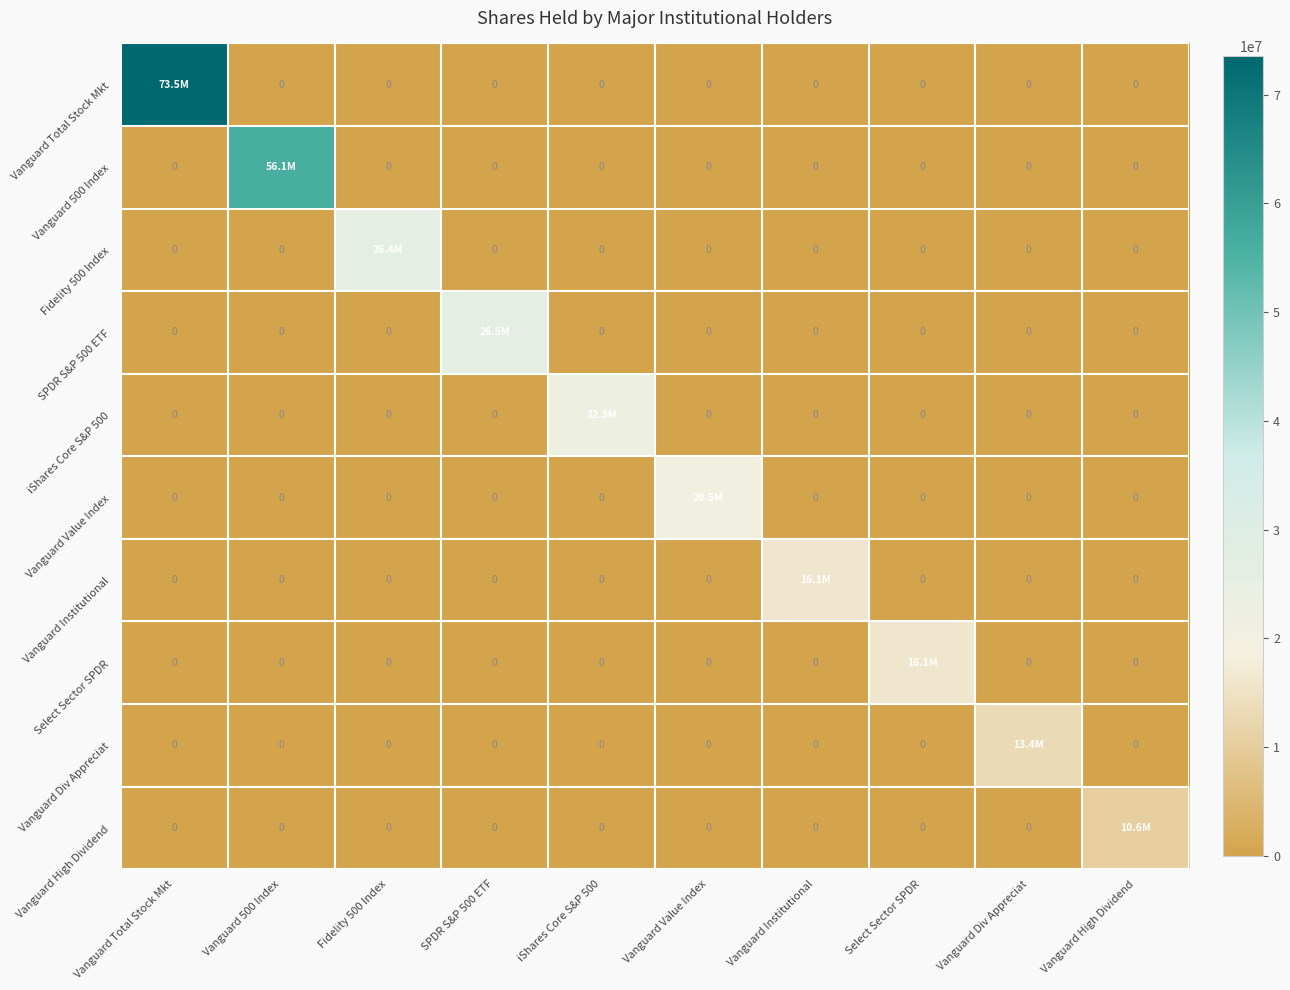

The value of SPDR S&P 500 ETF at Fidelity 500 Index is 0. True or false?

True